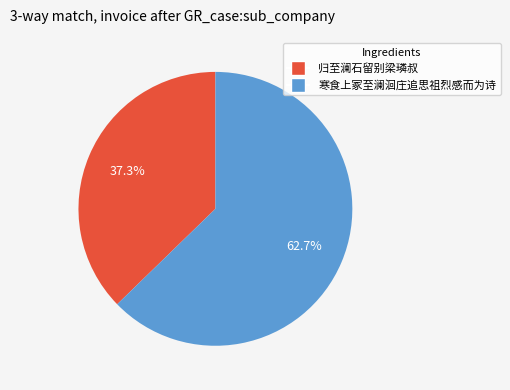

The 归至澜石留别梁璘叔 slice represents 23% of the pie. True or false?

False